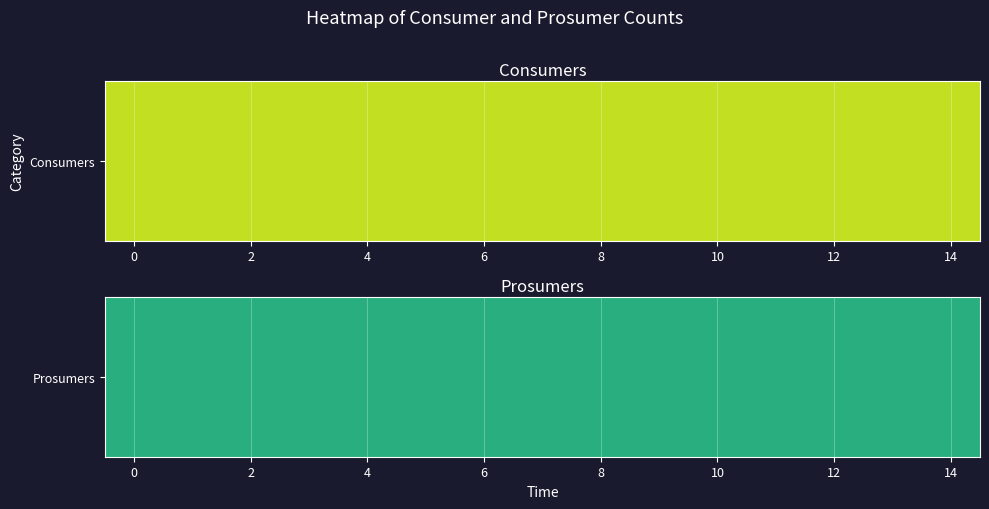

Rank the series at 6 from lowest to highest value.

Prosumers, Consumers